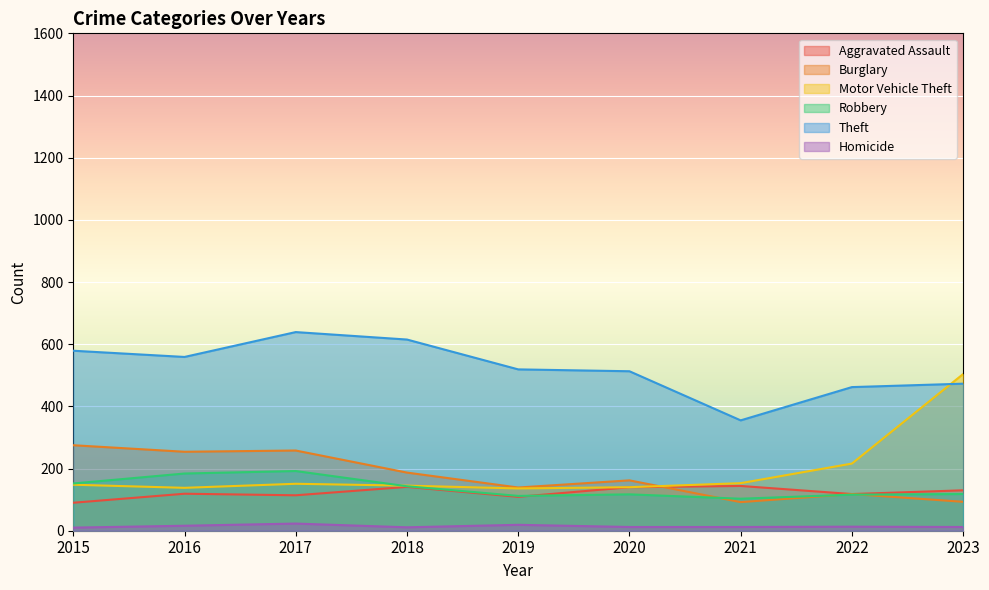

The Motor Vehicle Theft series shows 227 at 2023. True or false?

False